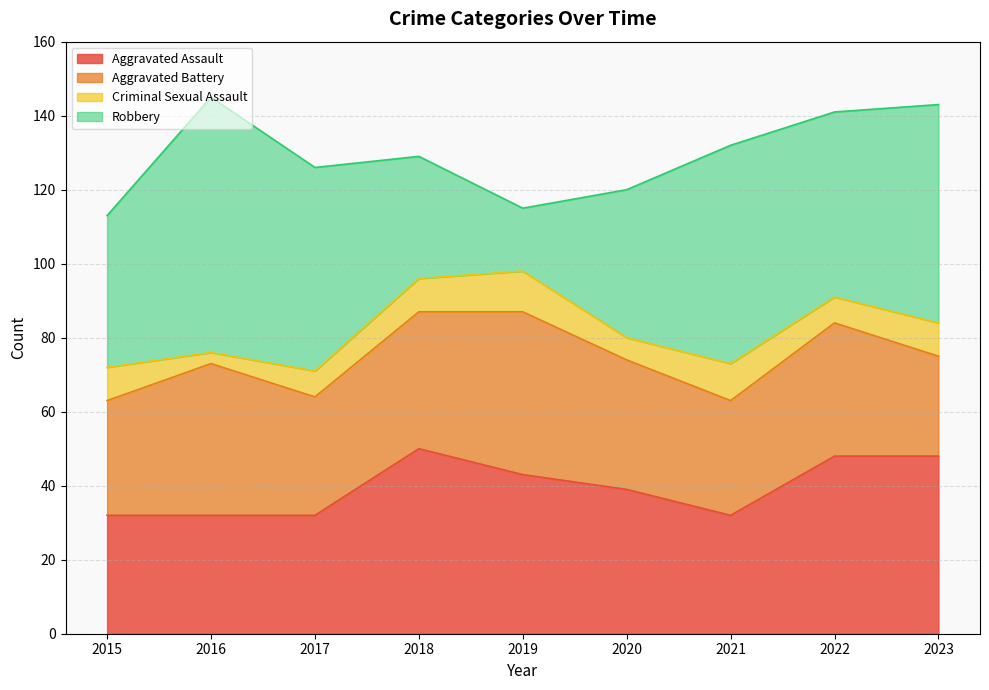

Is the value of Aggravated Assault at 2017 greater than the value of Aggravated Battery at 2022?

No